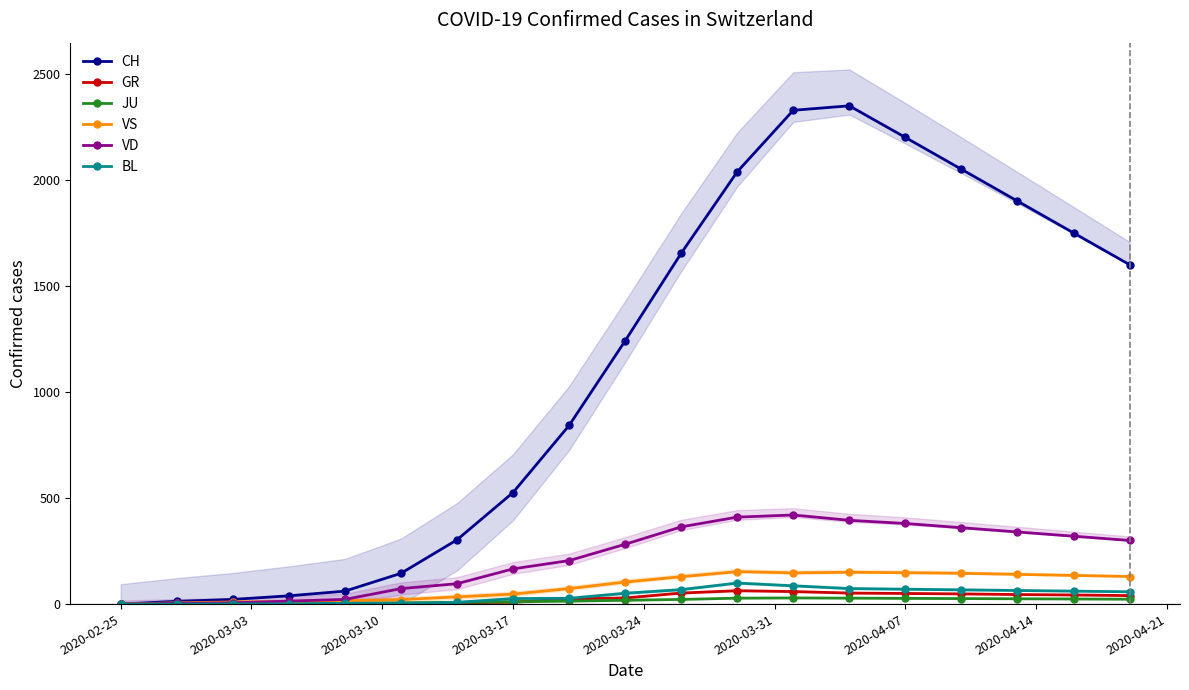

Reading right to left, list all the values displayed in this chart.

CH: 1600	1750	1900	2050	2200	2349	2328	2038	1654	1241	842	526	303	145	61	39	22	13	0
GR: 40	43	45	48	50	52	59	63	52	29	24	9	6	0	0	0	0	0	0
JU: 23	24	25	26	27	28	29	28	22	18	14	11	8	6	5	2	1	1	0
VS: 130	135	140	145	148	150	147	153	129	104	73	47	34	21	16	11	10	6	0
VD: 300	320	340	360	380	395	420	410	364	282	205	166	96	73	22	14	6	4	0
BL: 58	61	64	67	70	73	86	99	68	51	27	26	8	3	4	1	1	0	0